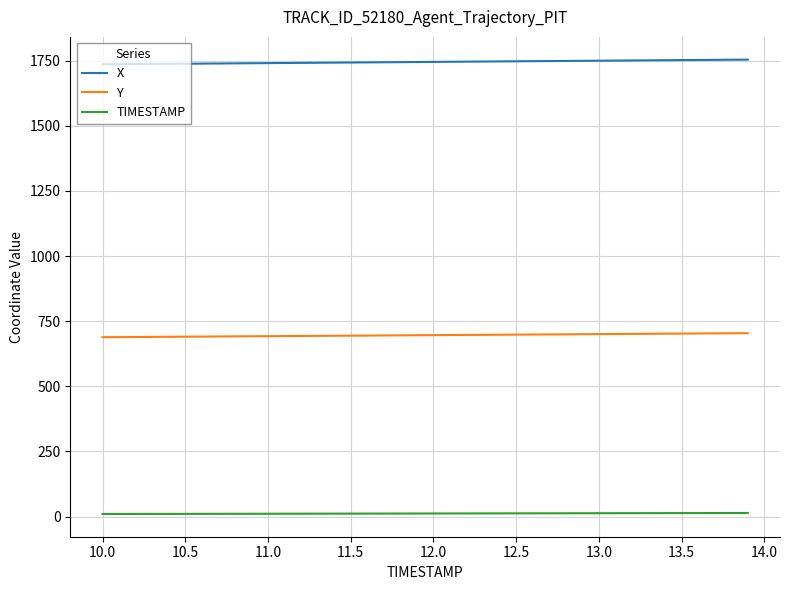

Which series has the largest total across all categories?

X